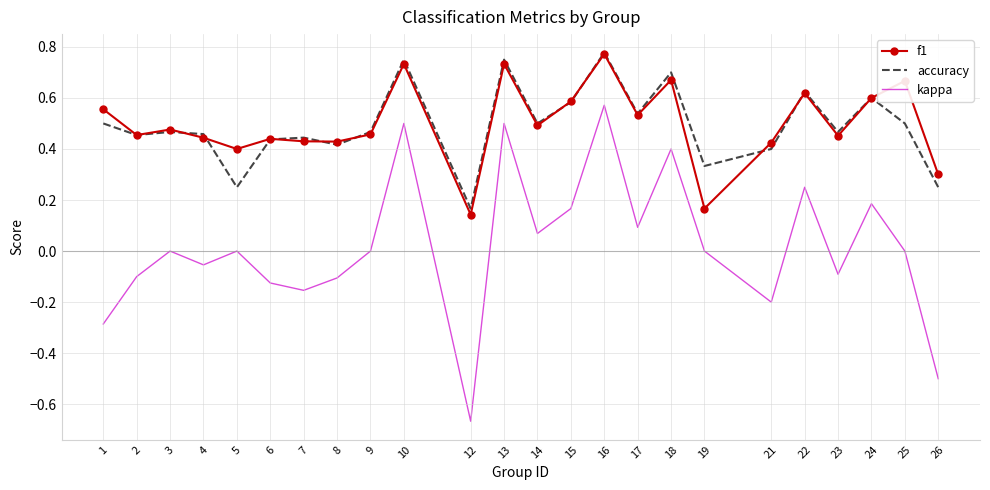

What is the sum of all accuracy values?

11.8